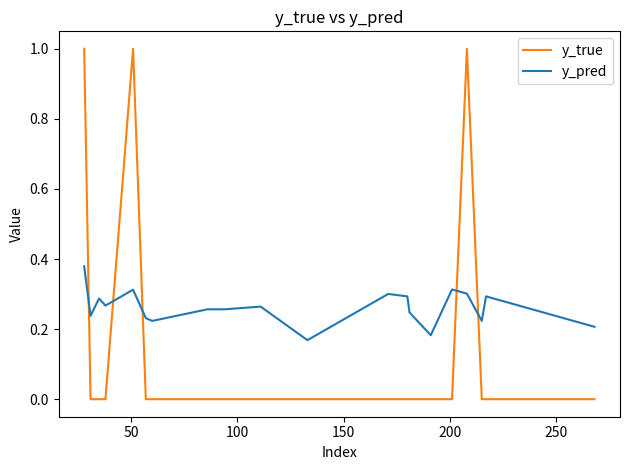

What is the maximum value shown in the chart?

1.0